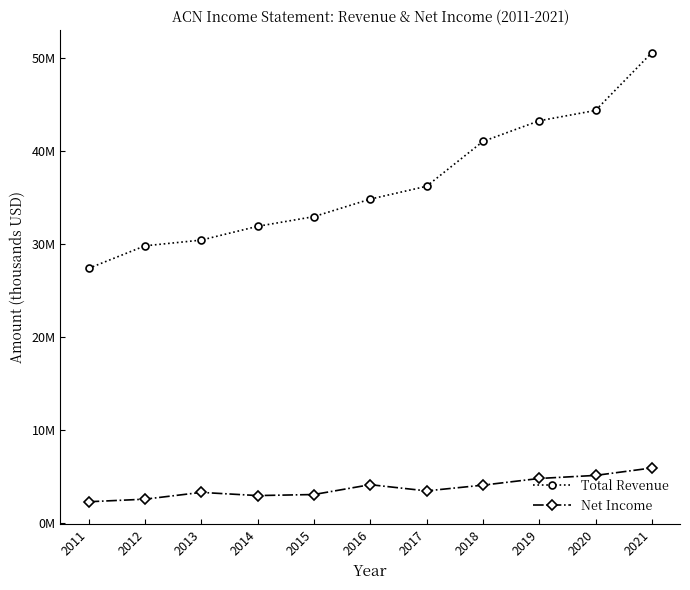

What are all the series names shown in the legend?

Total Revenue, Net Income